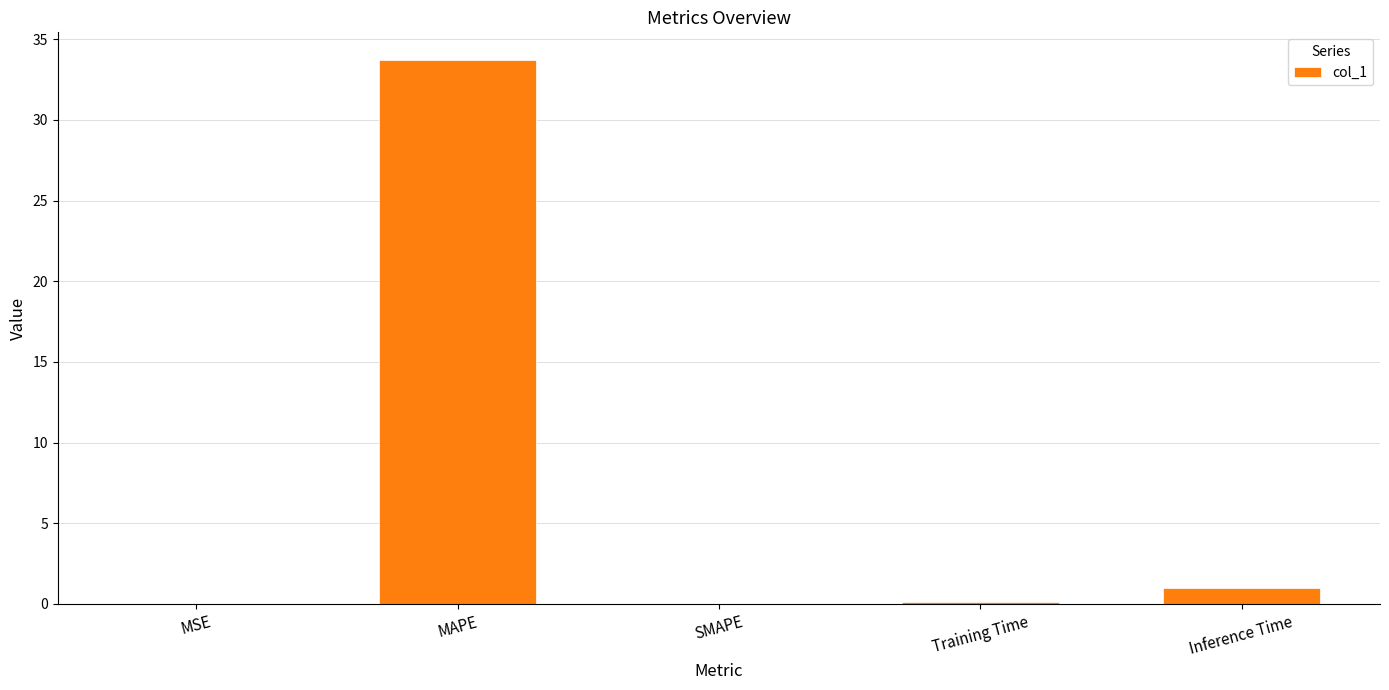

Which category has the highest value across all series?

MAPE